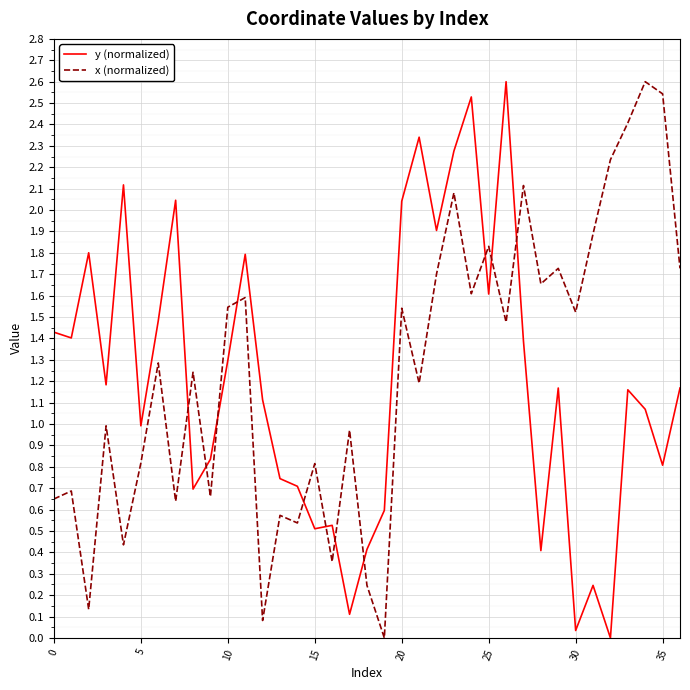

Which series ends up on top after the final intersection of y (normalized) and x (normalized)?

x (normalized)